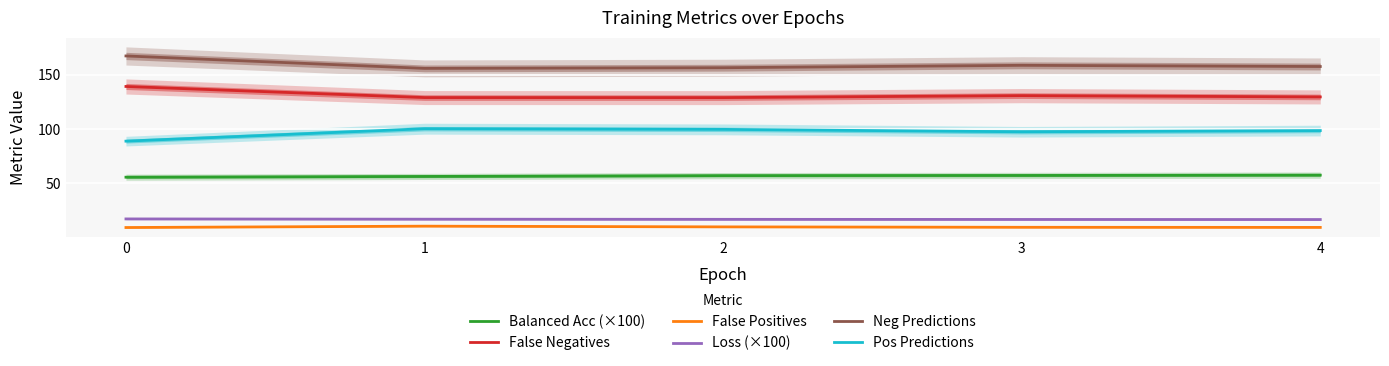

The value of False Positives at 3 is 12.9. True or false?

False